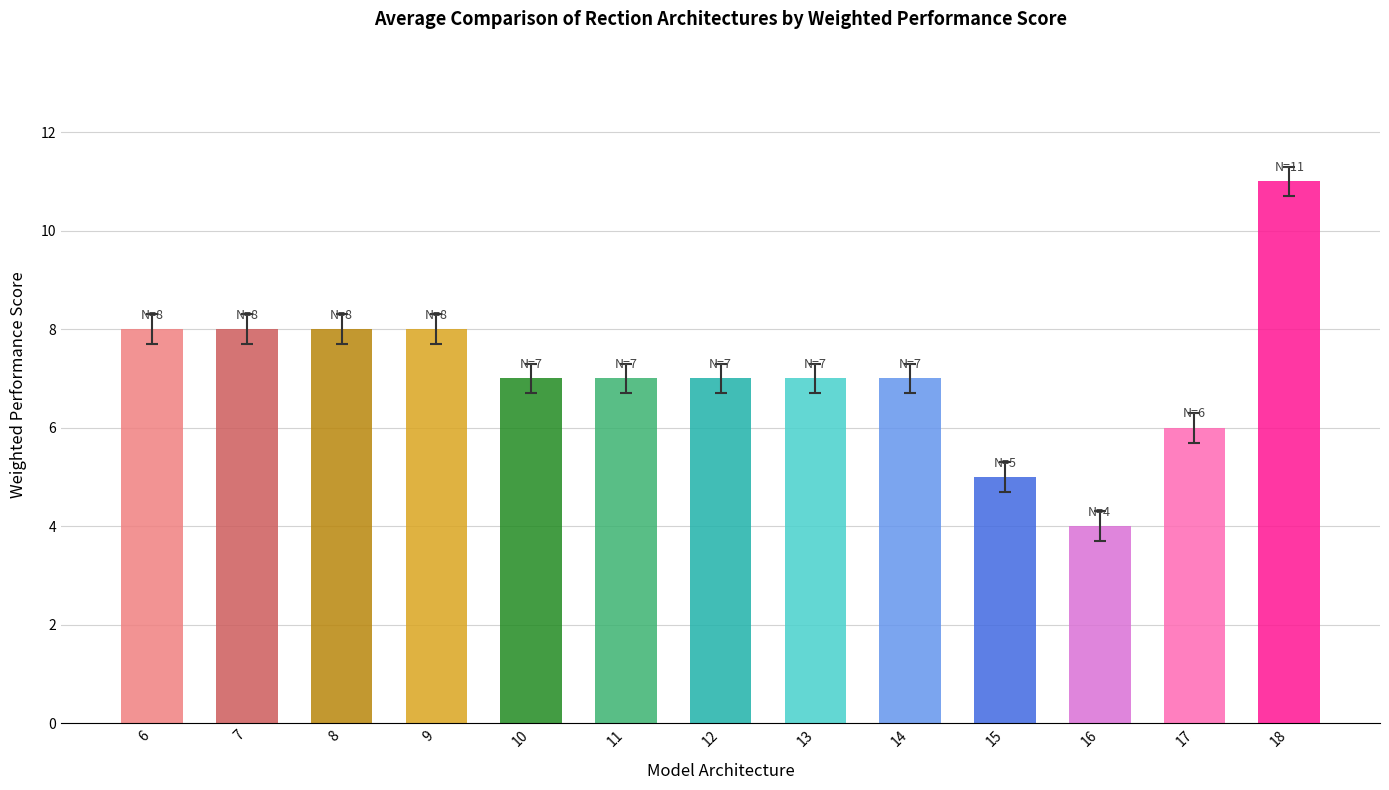

What is the change in value from 9 to 15?

-3